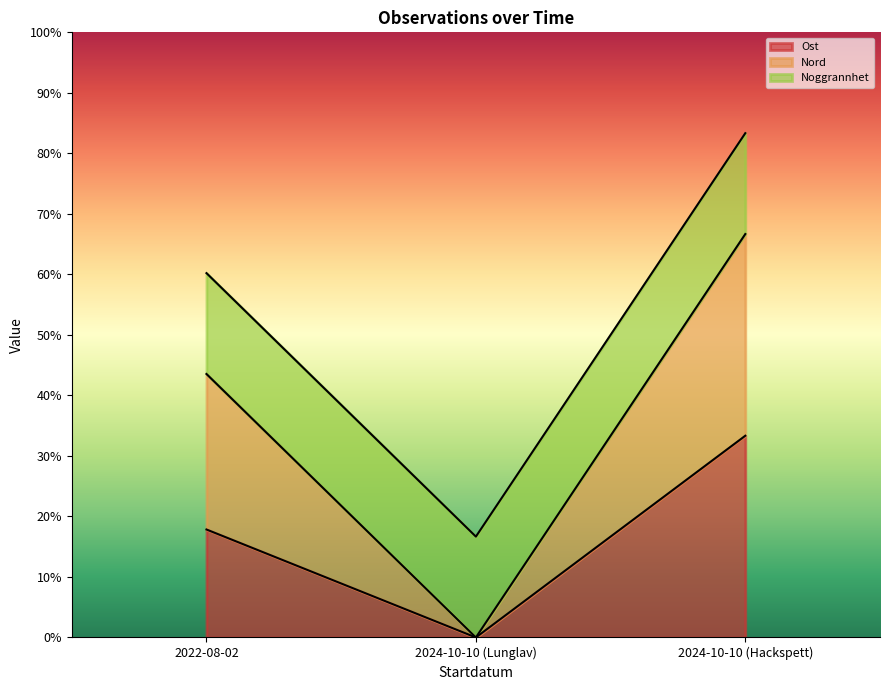

Which series has the largest total across all categories?

Nord